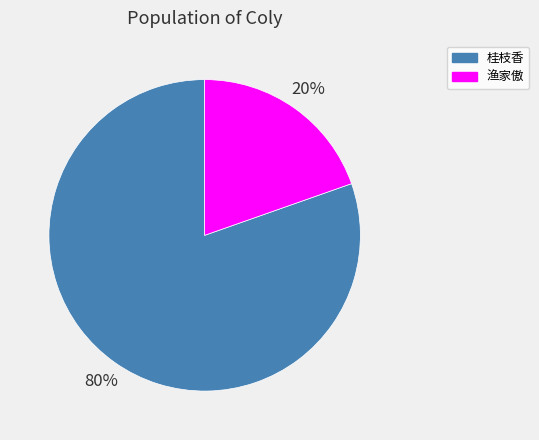

Count the number of slices in the pie.

2